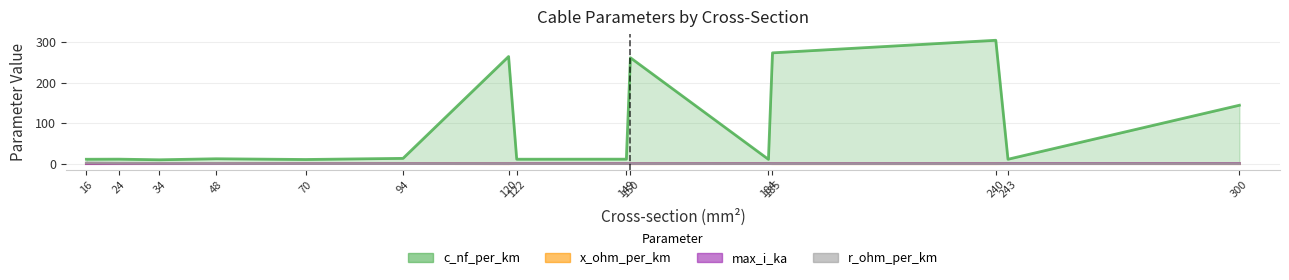

What is the difference between the x_ohm_per_km values at 122 and 185?

0.2